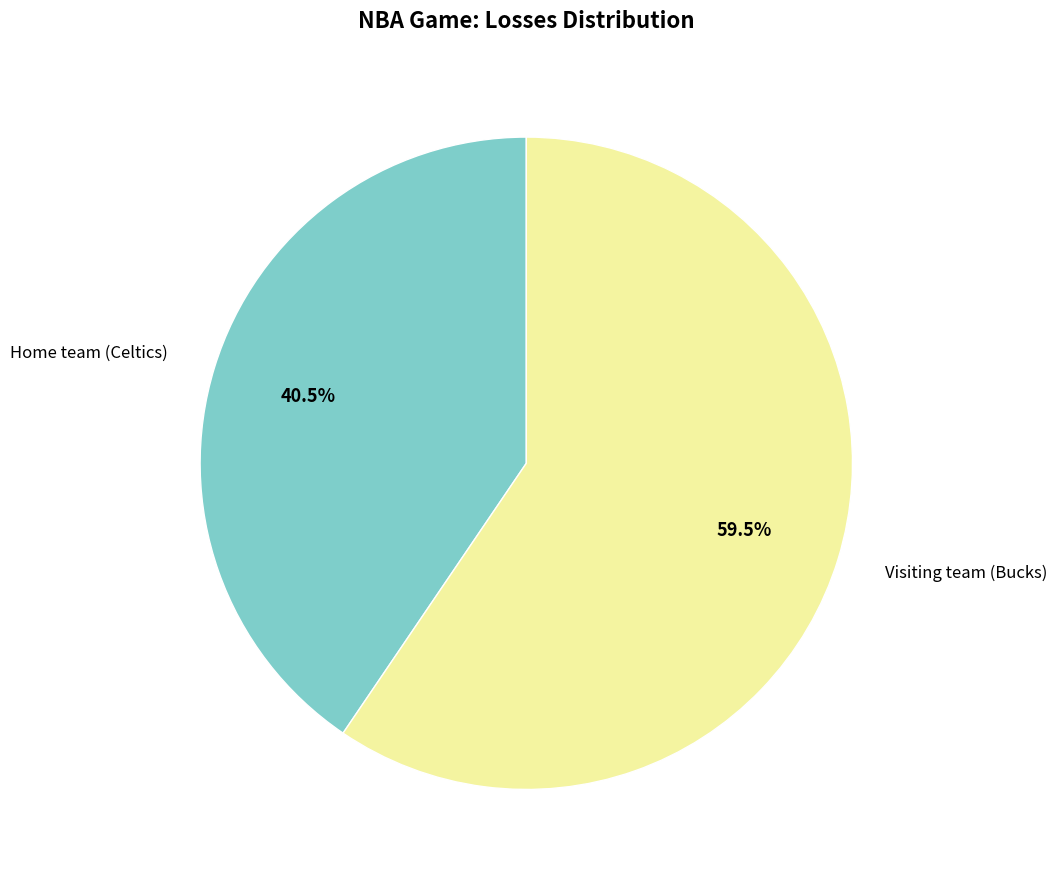

To the nearest percent, what is the average slice percentage?

50%